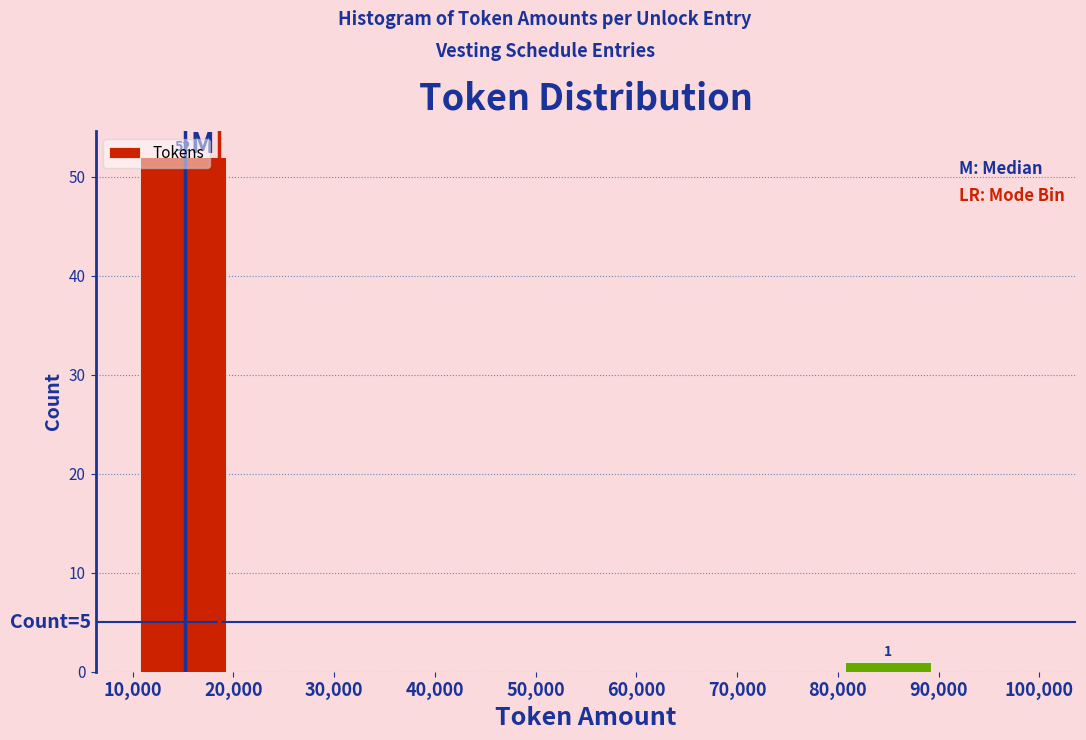

Which range on the x-axis has the tallest bar?

10,000 to 20,000